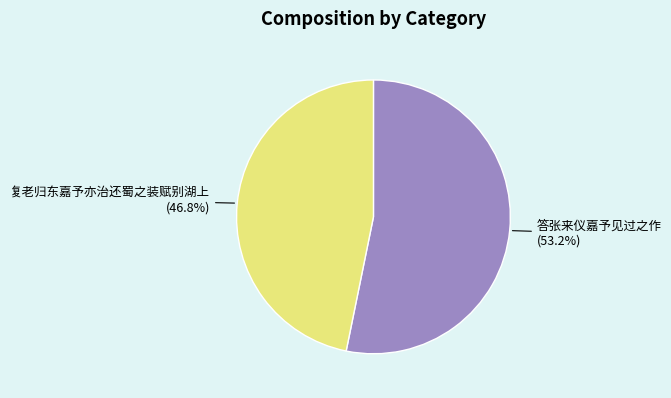

To the nearest percent, what percentage of the pie is 答张来仪嘉予见过之作?

53%